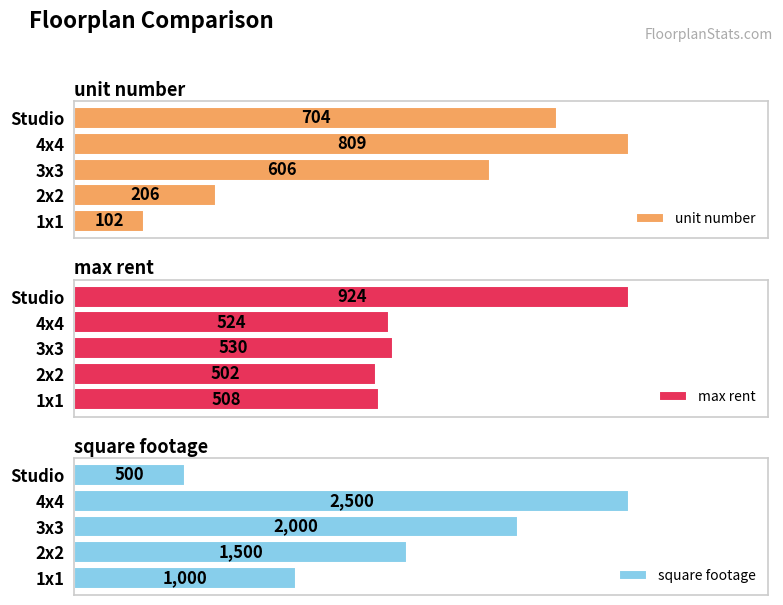

What are all the series names shown in the legend?

unit number, max rent, square footage